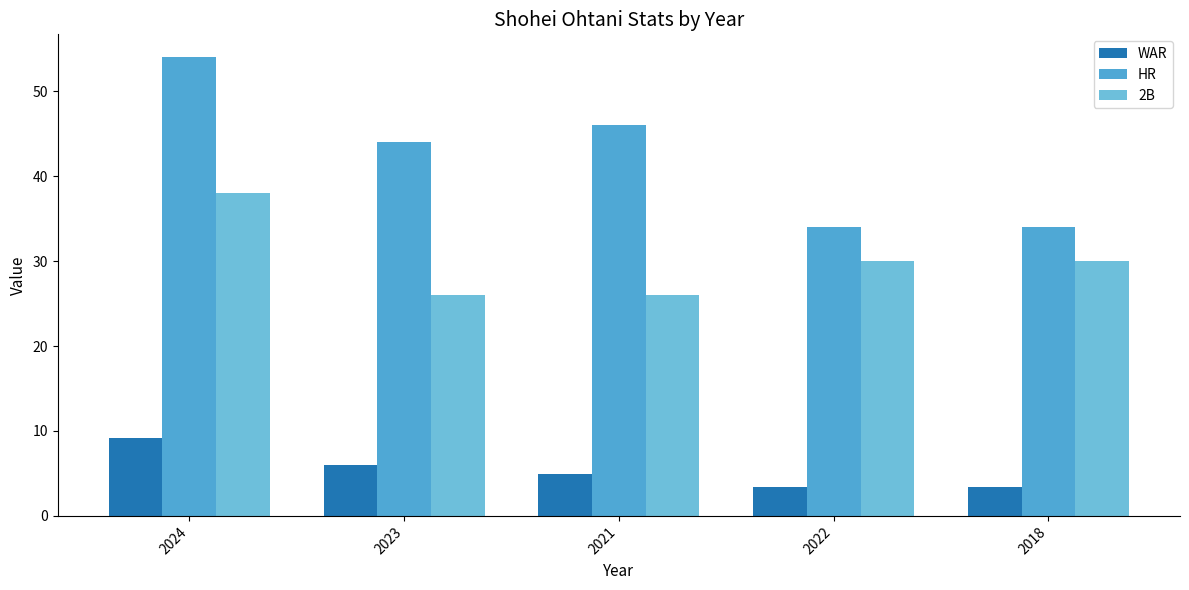

True or false: HR has a value of 54.0 at 2024.

True